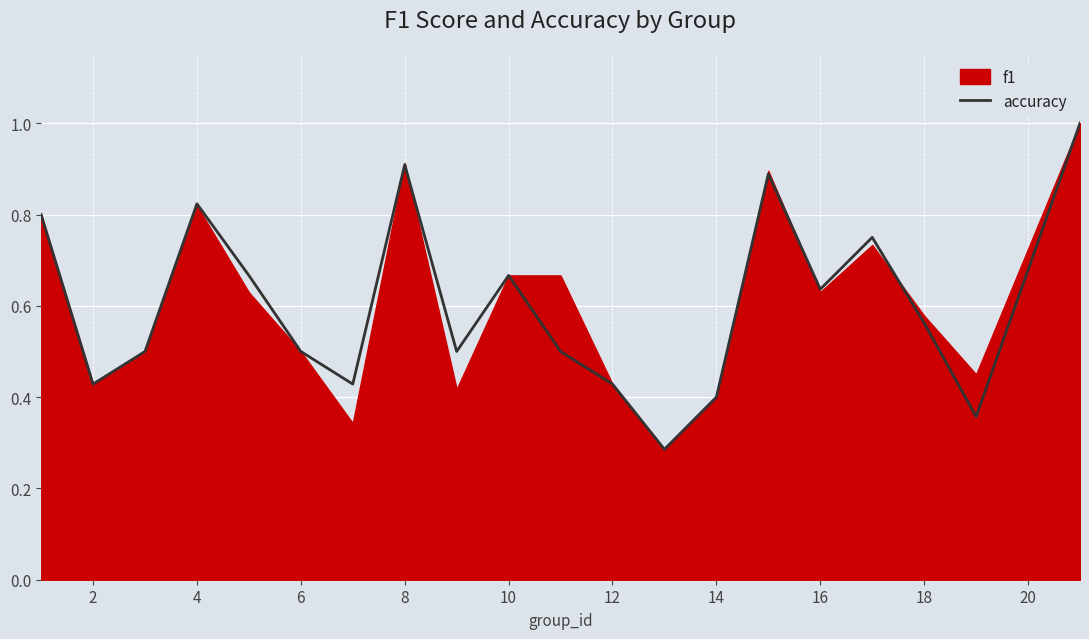

True or false: the data has more than 0 interior local peaks.

True